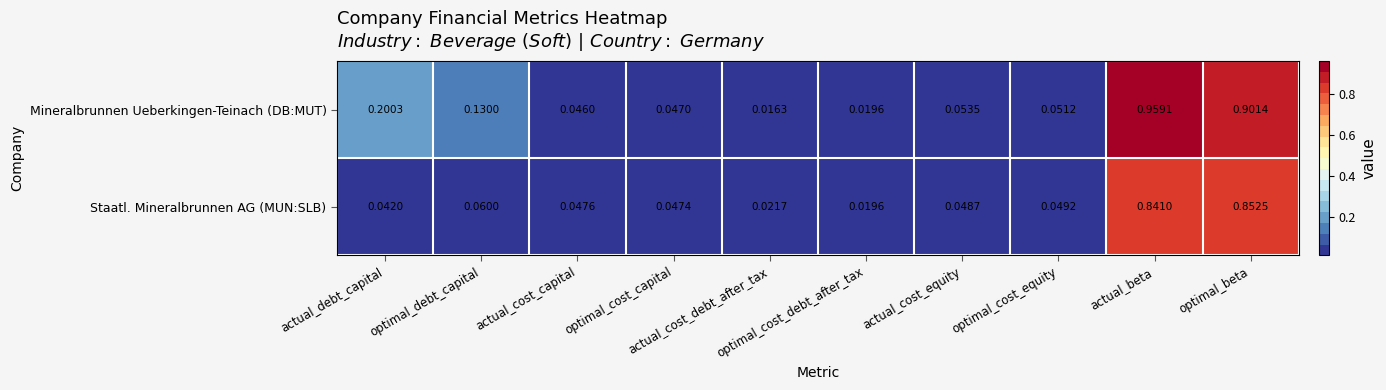

At how many categories does at least one series exceed 0?

10